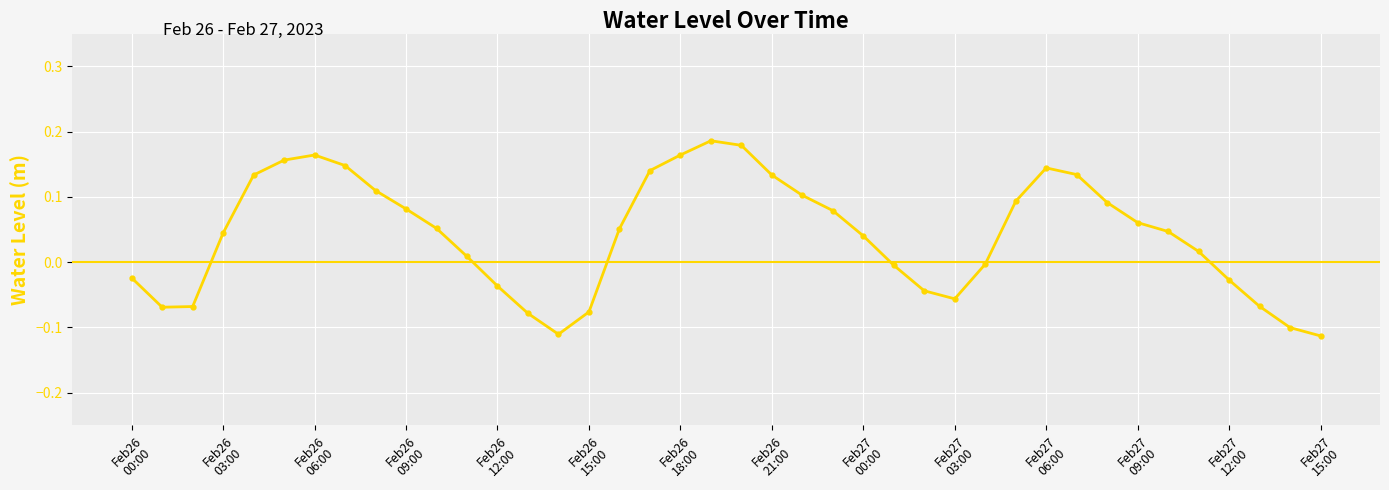

What is the difference between the maximum and minimum values?

0.3